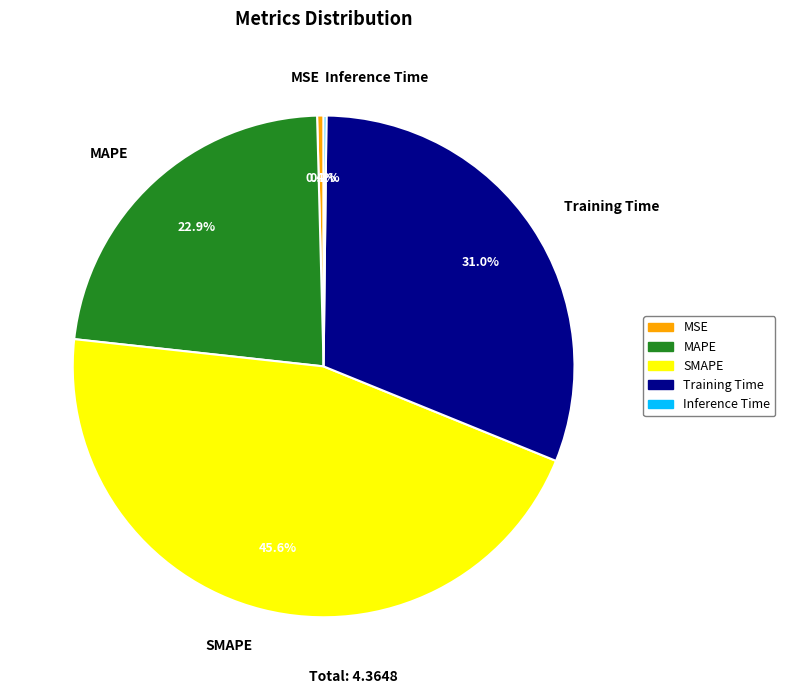

To the nearest percent, what percentage of the pie is Training Time?

31%